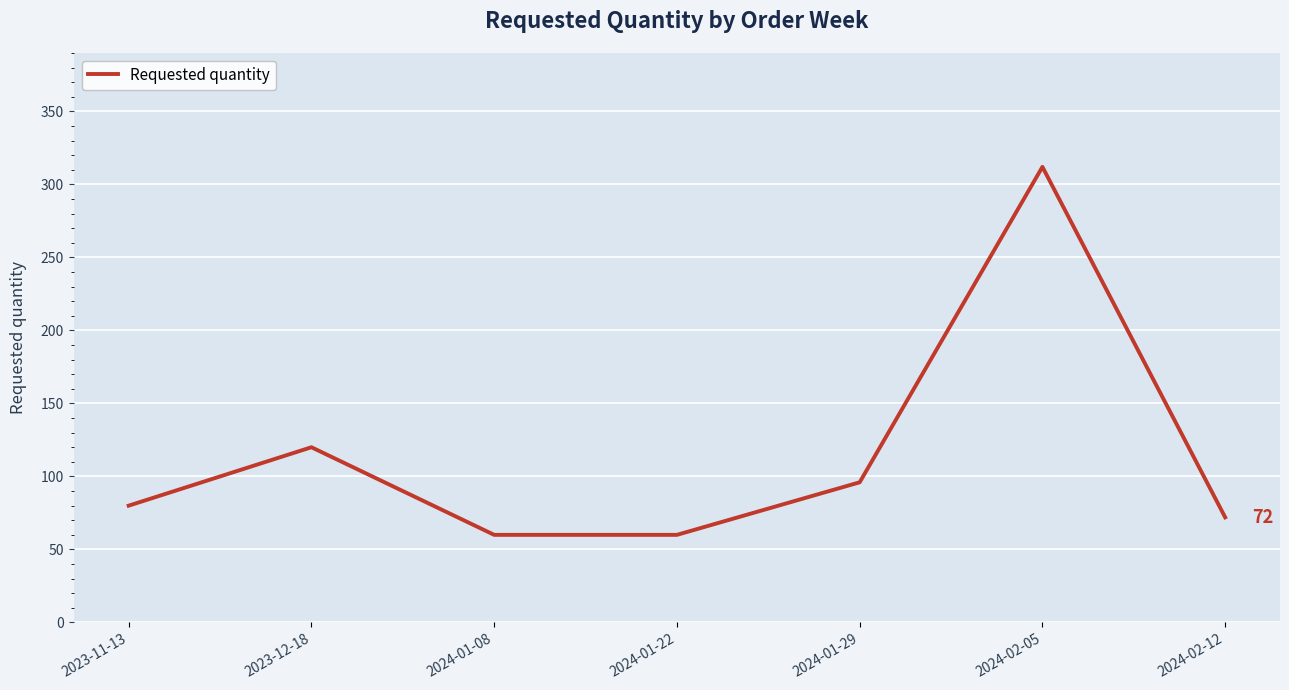

Which category has the highest value across all series?

2024-02-05